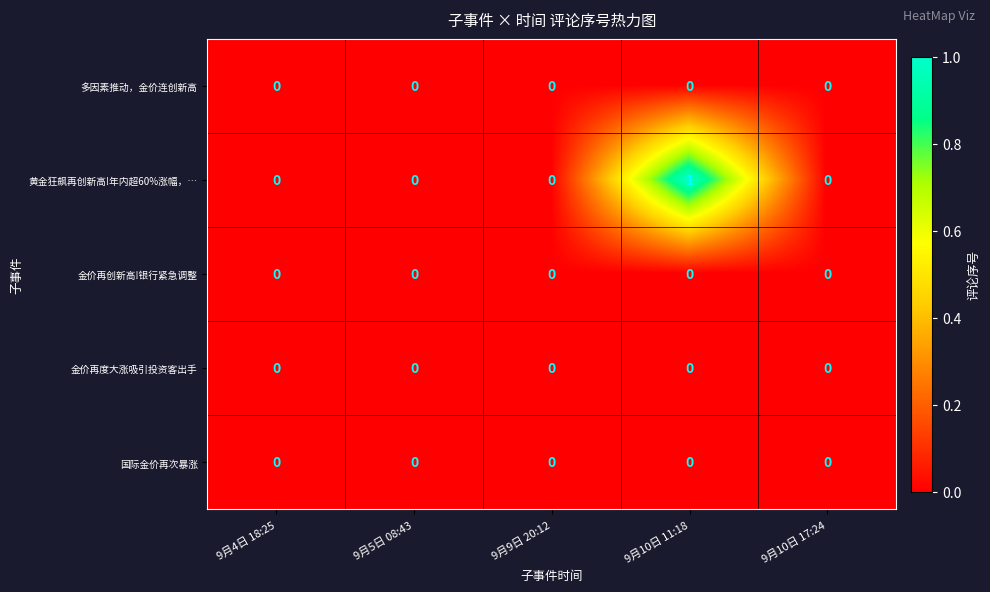

Which series has the largest total across all categories?

黄金狂飙再创新高!年内超60%涨幅，…